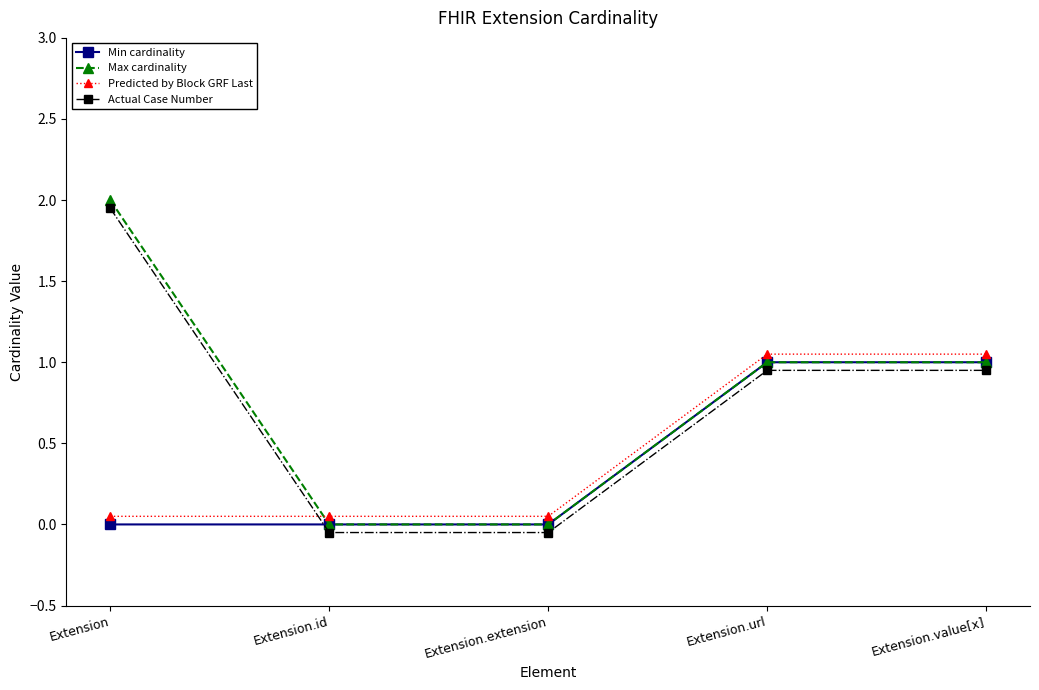

Is it true that Predicted by Block GRF Last equals 0.6 at Extension.value[x]?

False